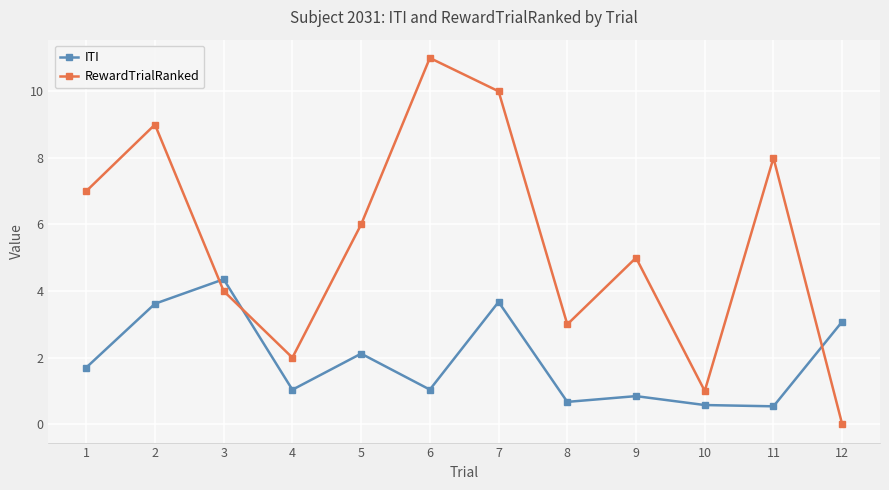

What is the difference between the RewardTrialRanked values at 12 and 10?

1.0